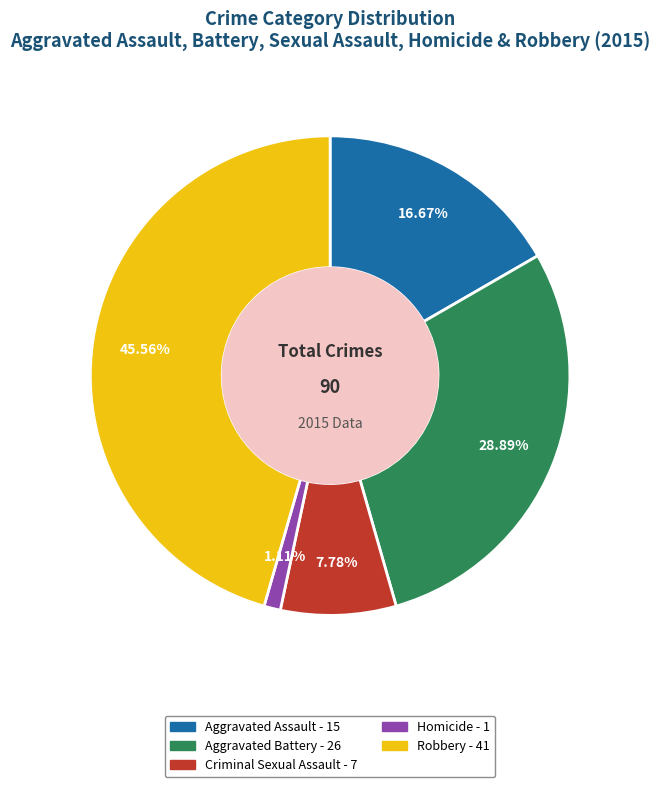

How many segments does this pie chart have?

5